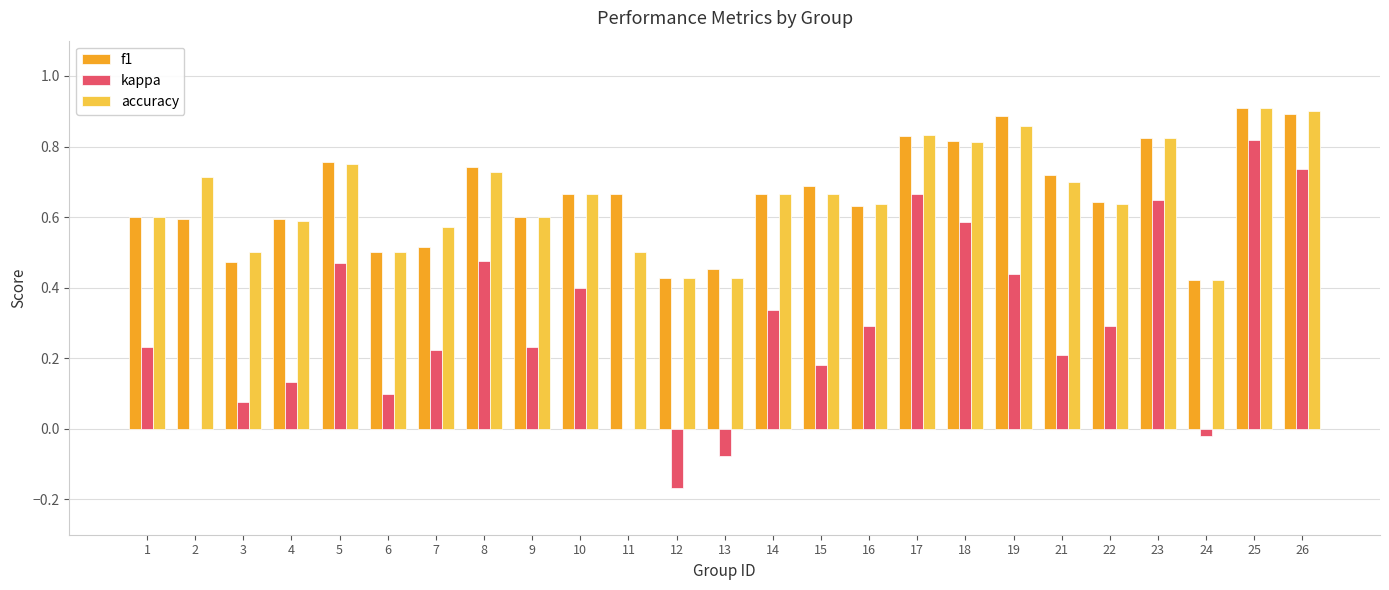

Which series changed the most between 1 and 10?

kappa